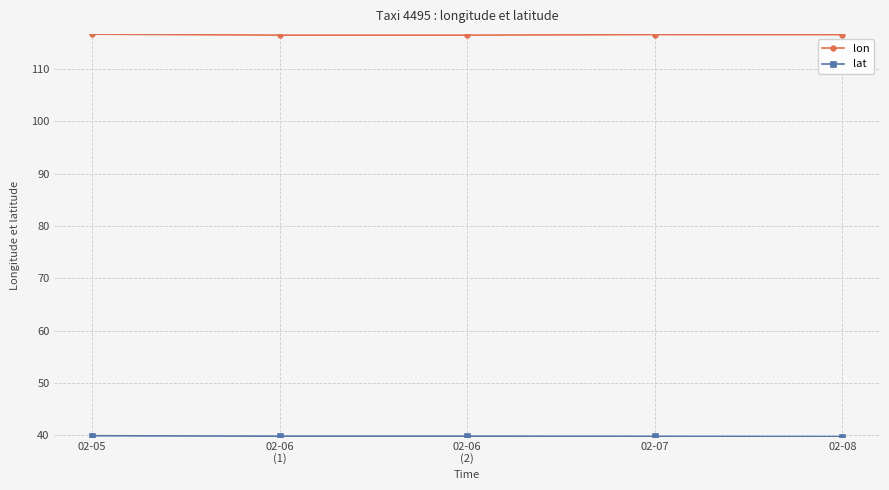

Which series has the largest total across all categories?

lon